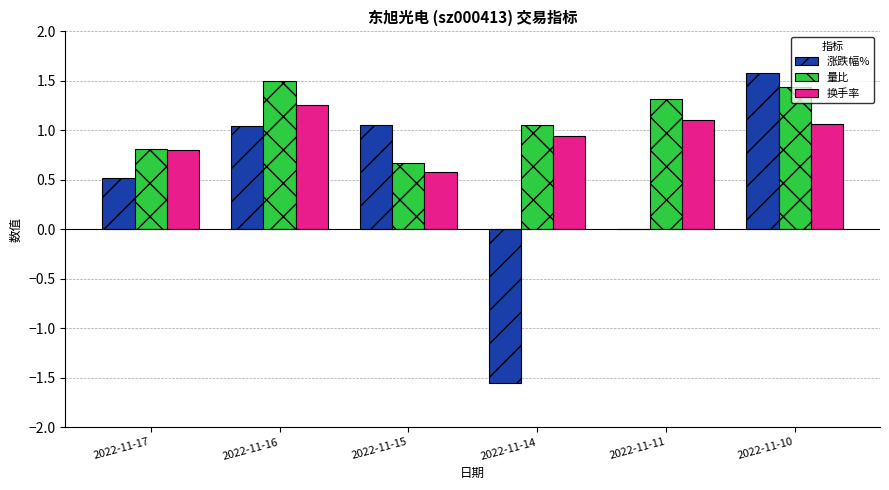

Between 2022-11-16 and 2022-11-14, which series saw the biggest shift?

涨跌幅%